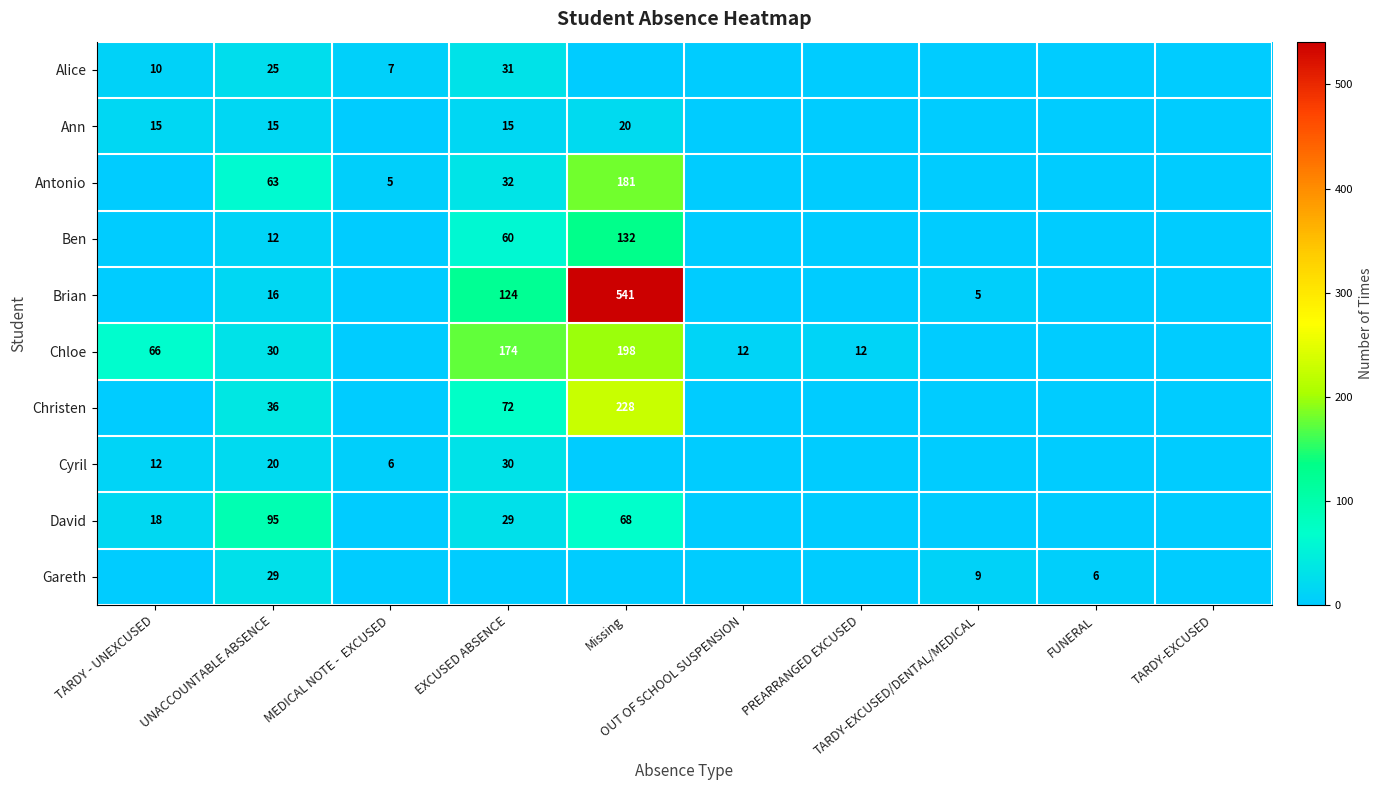

Where is Ann nearest to the value 10?

TARDY - UNEXCUSED